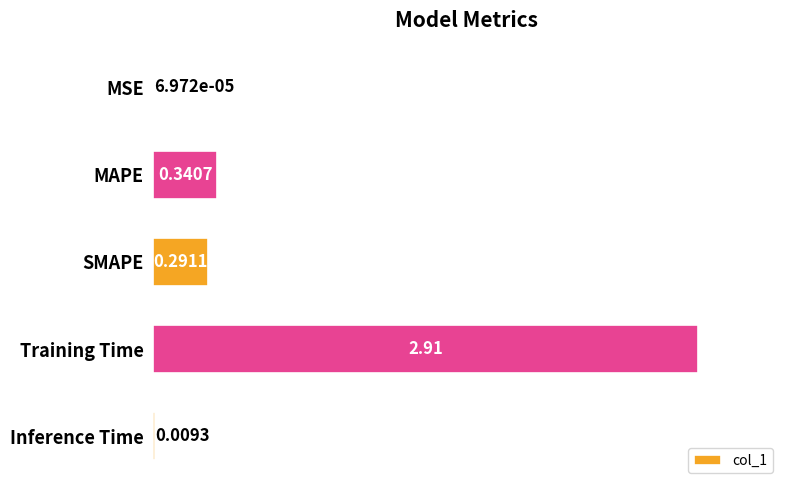

What is the sum of all values?

3.6